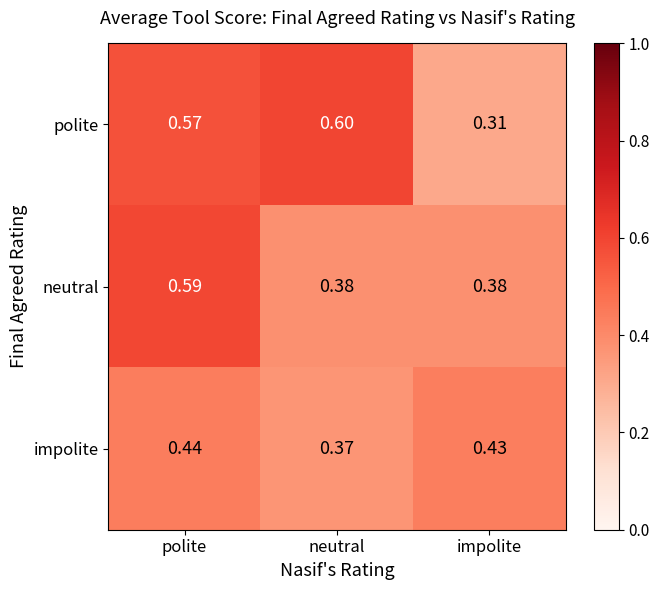

Which series has the widest spread of values?

polite